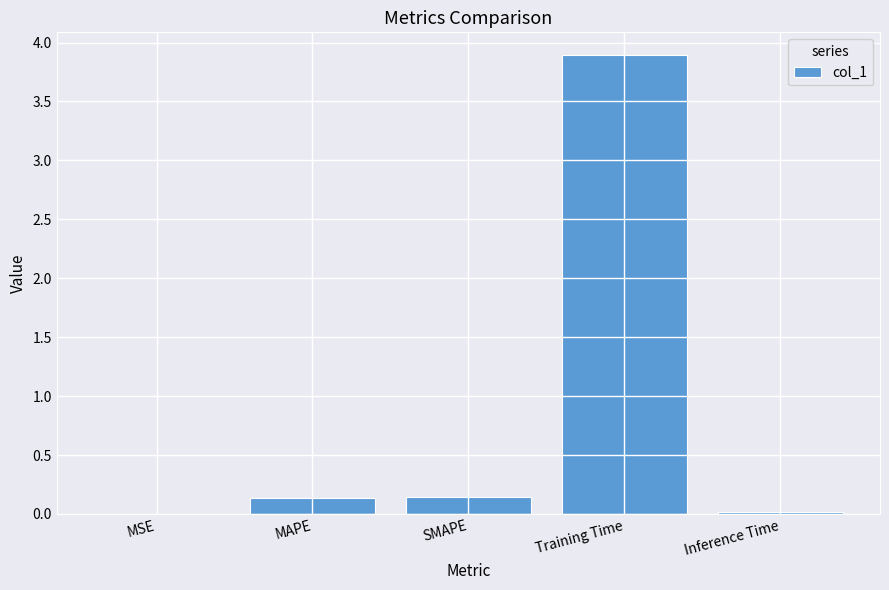

Is it true that the value at MSE is 0.0?

True